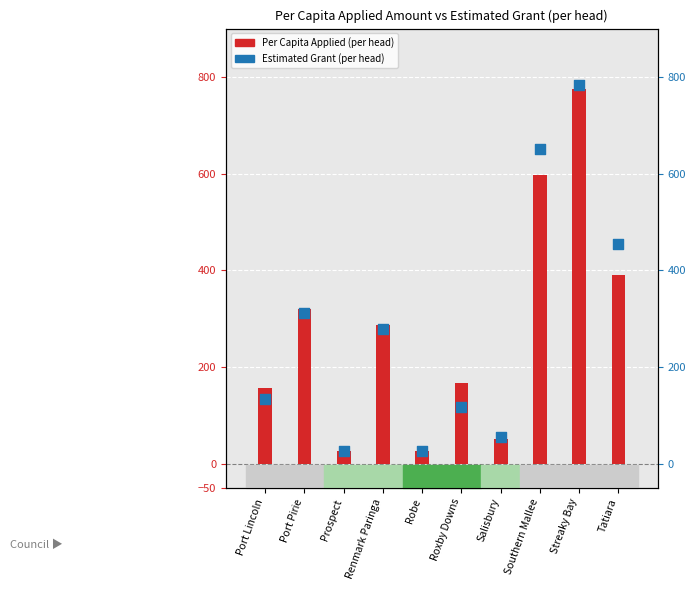

At which category is the sum across all series the highest?

Streaky Bay